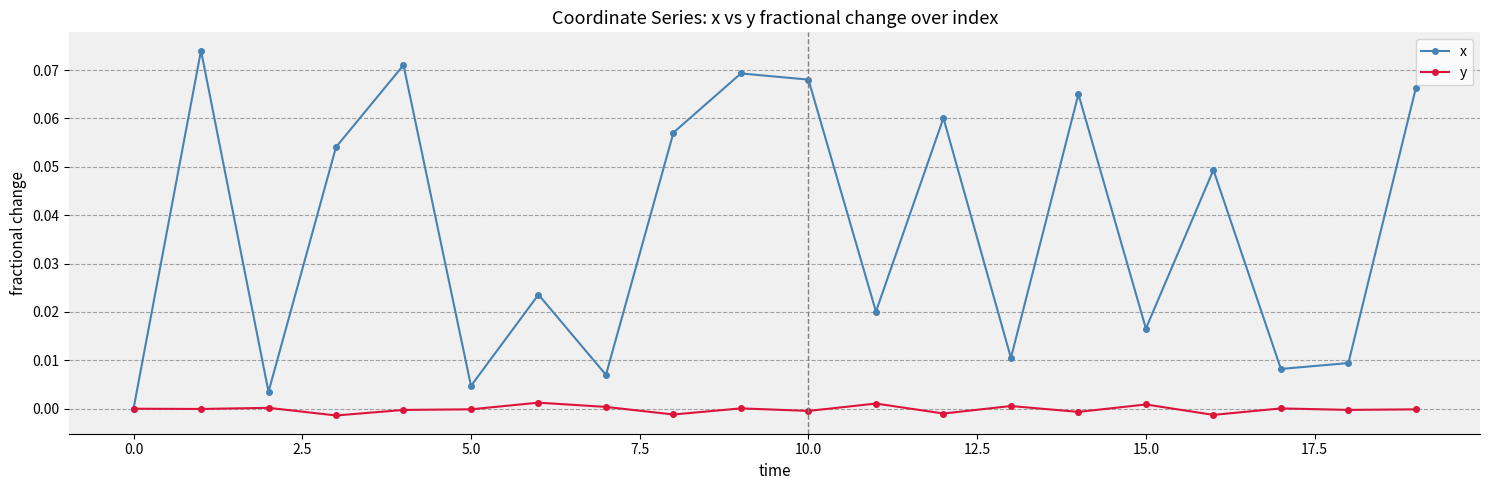

Which series has the largest total across all categories?

x